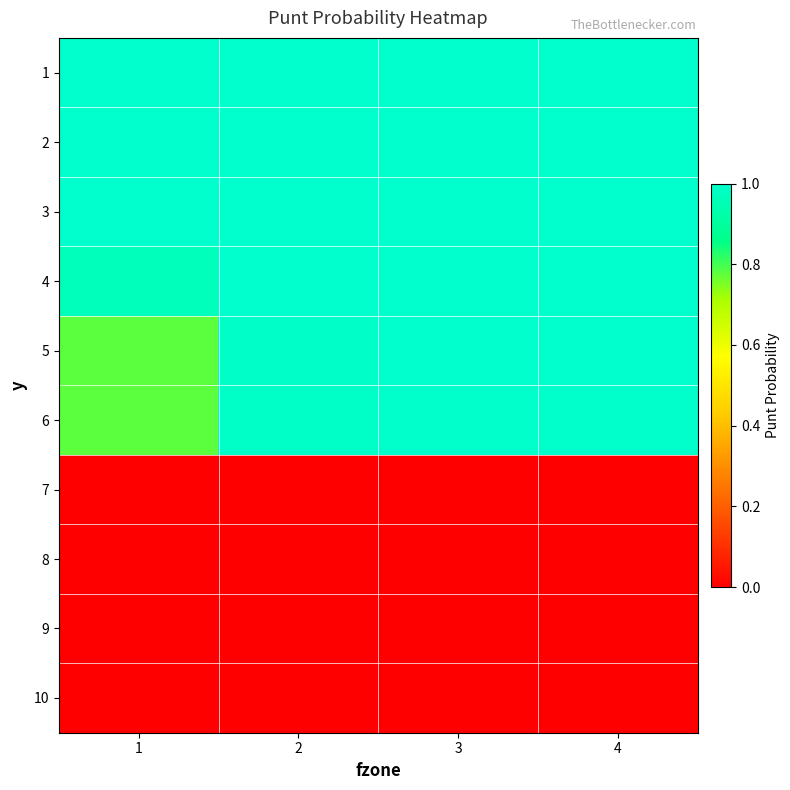

Reading right to left, transcribe all the data shown in this chart.

1: 4=1.0	3=1.0	2=1.0	1=1.0
2: 4=1.0	3=1.0	2=1.0	1=1.0
3: 4=1.0	3=1.0	2=1.0	1=1.0
4: 4=1.0	3=1.0	2=1.0	1=1.0
5: 4=1.0	3=1.0	2=1.0	1=0.8
6: 4=1.0	3=1.0	2=1.0	1=0.8
7: 4=0.0	3=0.0	2=0.0	1=0.0
8: 4=0.0	3=0.0	2=0.0	1=0.0
9: 4=0.0	3=0.0	2=0.0	1=0.0
10: 4=0.0	3=0.0	2=0.0	1=0.0